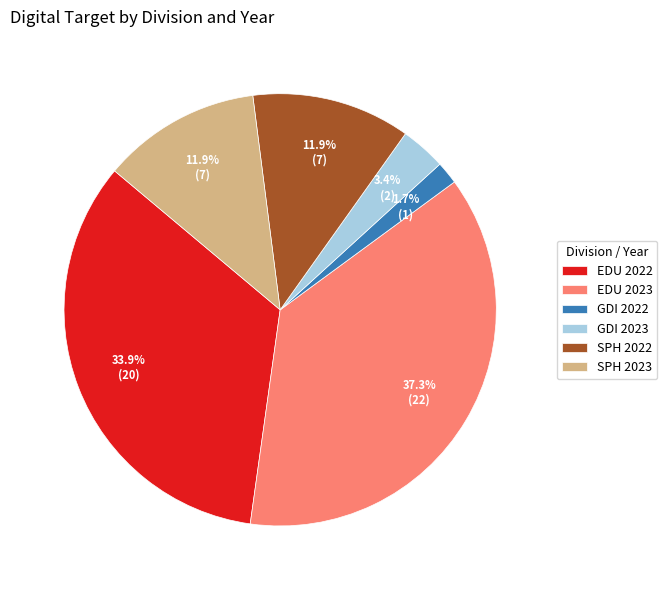

What is the largest slice in the pie chart?

EDU 2023